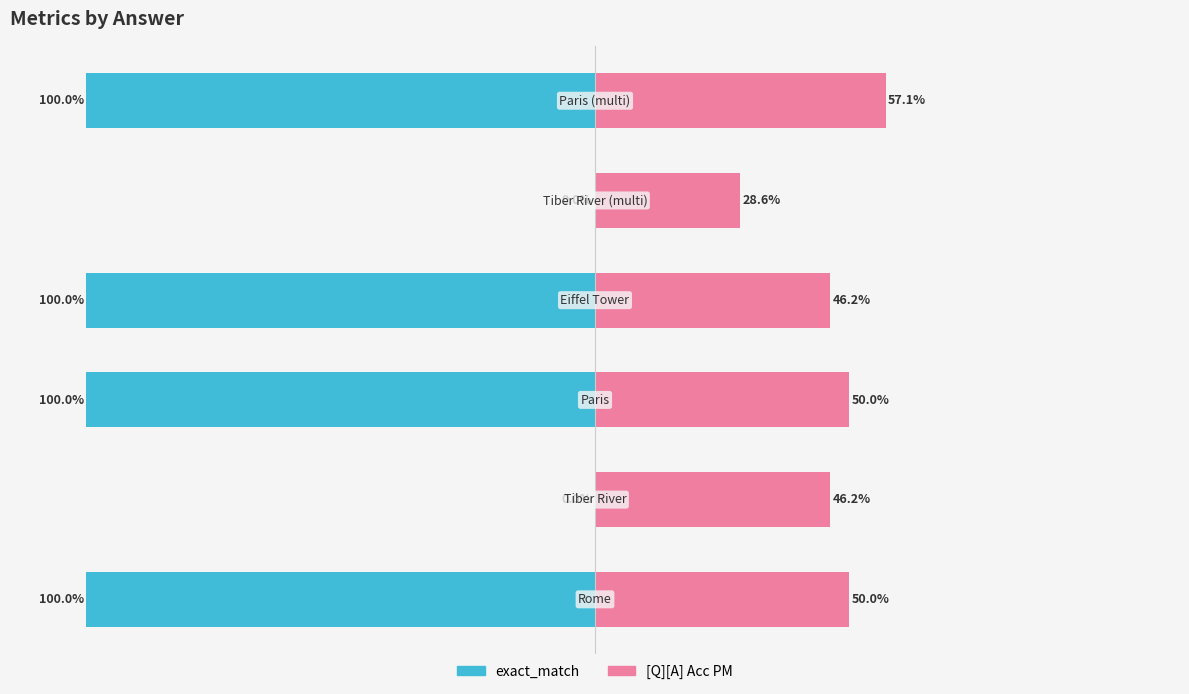

Reading right to left, what are all the values shown in this chart?

exact_match: 100=-100.0	50=0.0	0=-100.0	−50=-100.0	−100=0.0	−150=-100.0
[Q][A] Acc PM: 100=57.1	50=28.6	0=46.2	−50=50.0	−100=46.2	−150=50.0